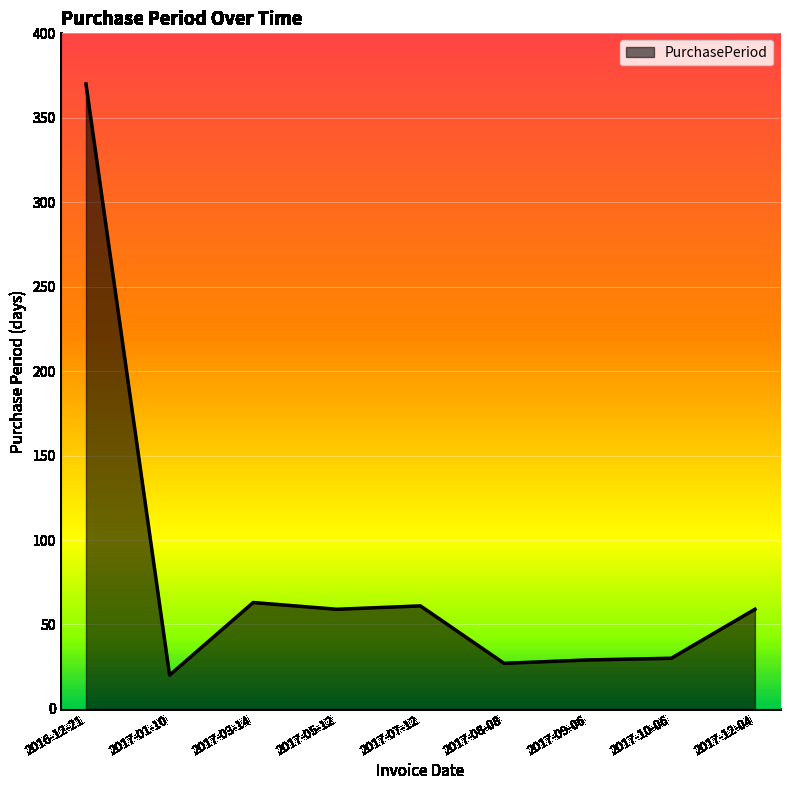

What value does the data have at 2017-12-04, to the nearest 5?

60